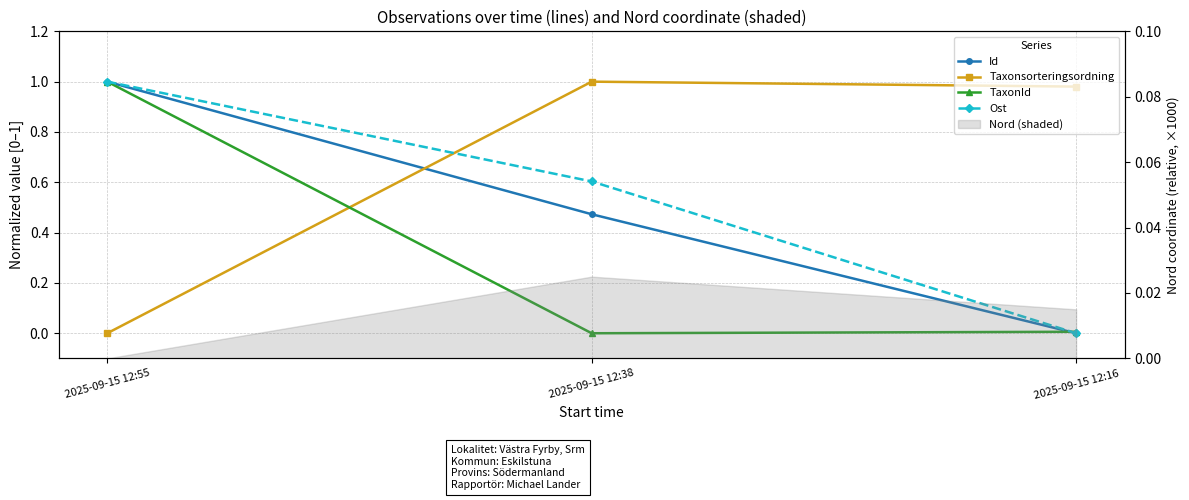

How many data points does each series have?

3